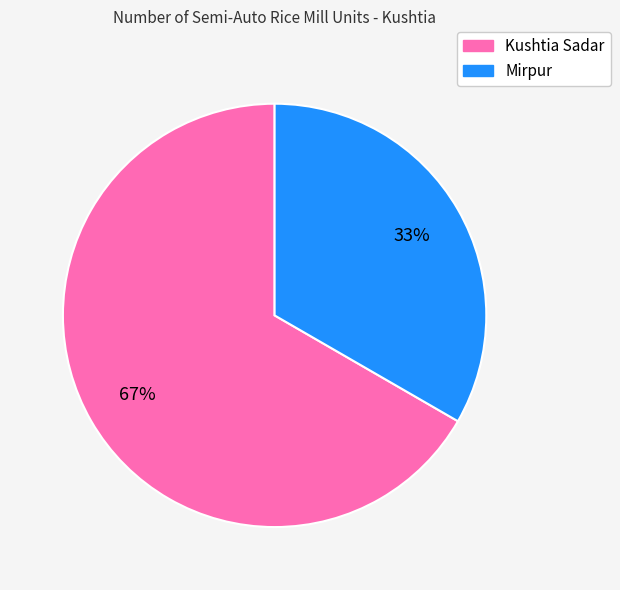

Which slice is the largest?

Kushtia Sadar